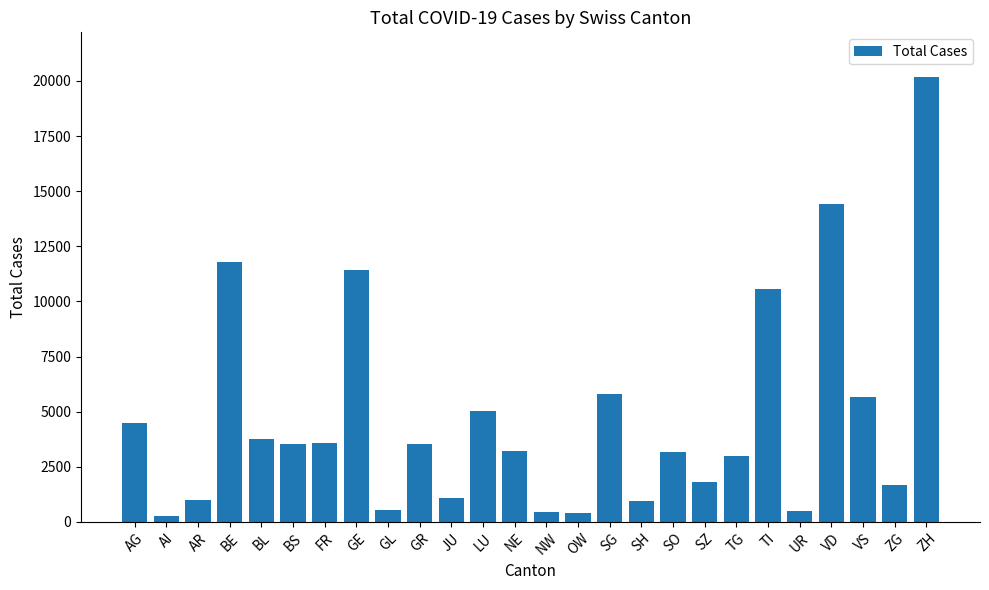

What is the label of the 5th bar from the right?

UR